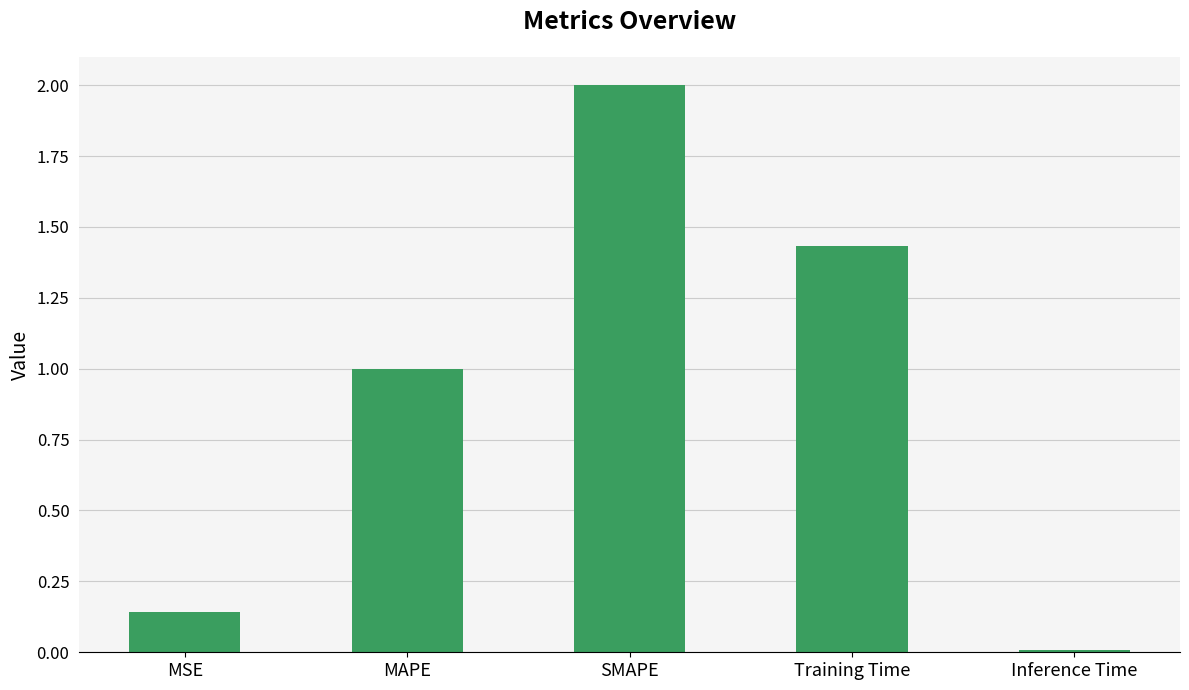

Which has a higher value, SMAPE or Inference Time?

SMAPE